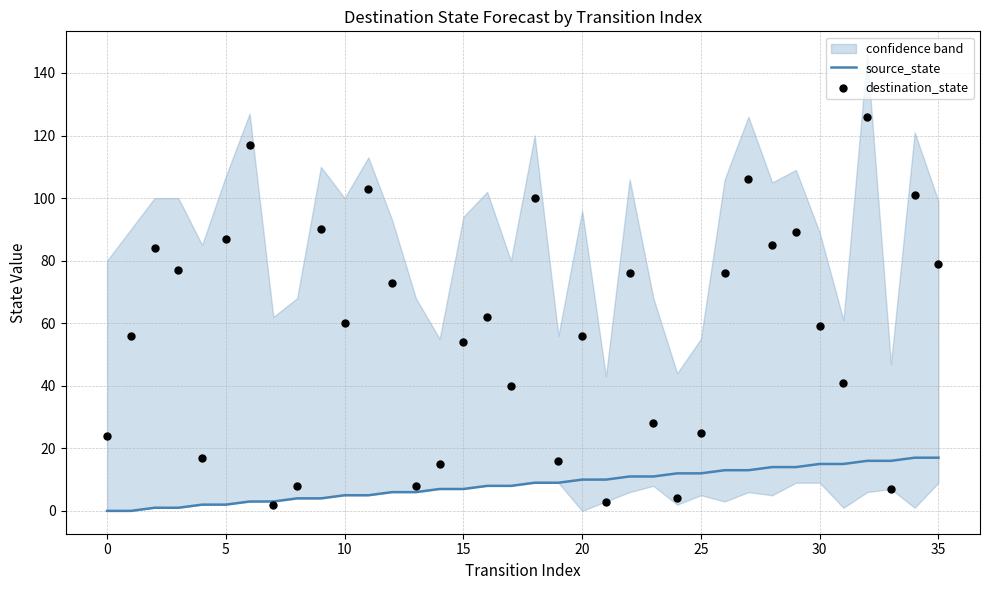

Which series reaches the minimum Y coordinate?

source_state